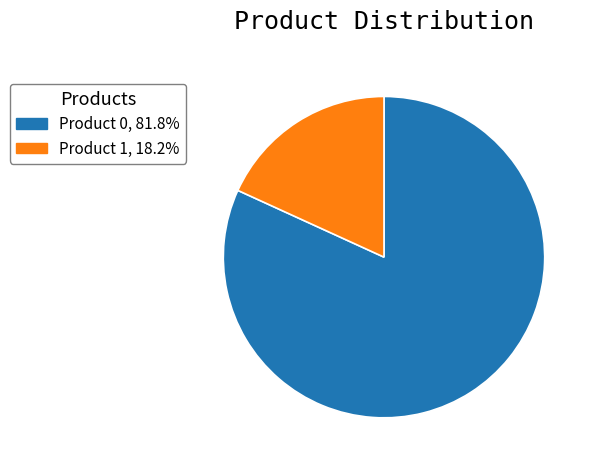

Is there a majority slice in this chart?

Yes